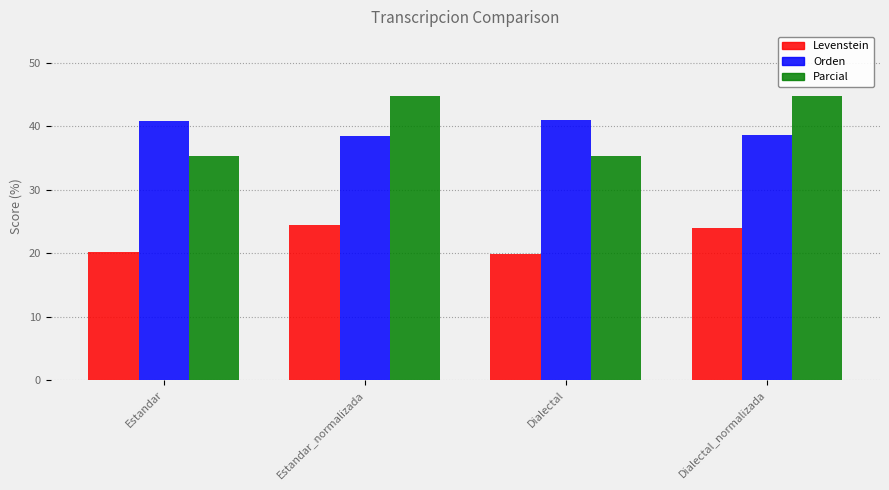

Read the Levenstein value at Estandar_normalizada.

24.4